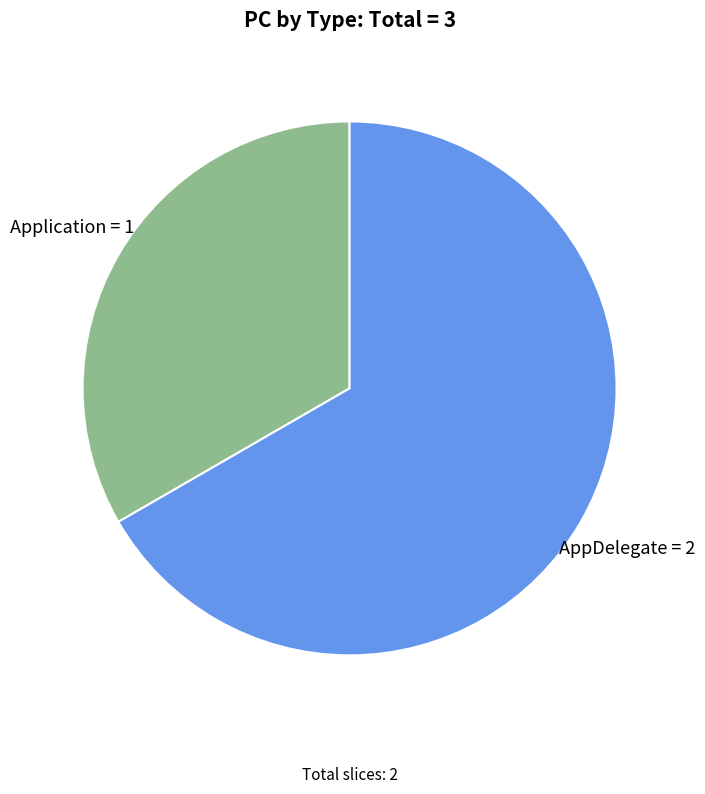

True or false: Application accounts for 33% of the total.

True